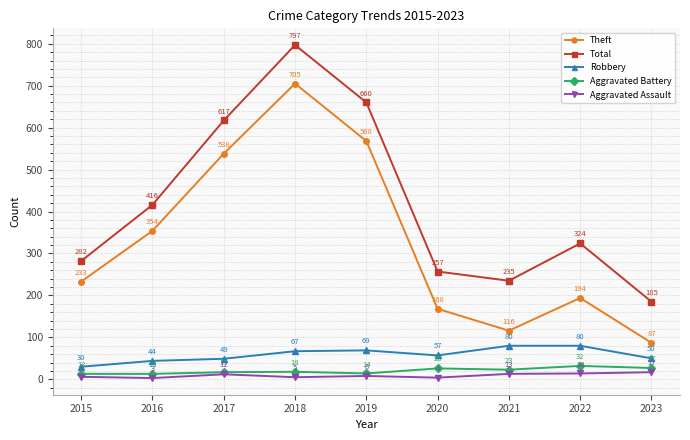

How many data points does each series have?

9